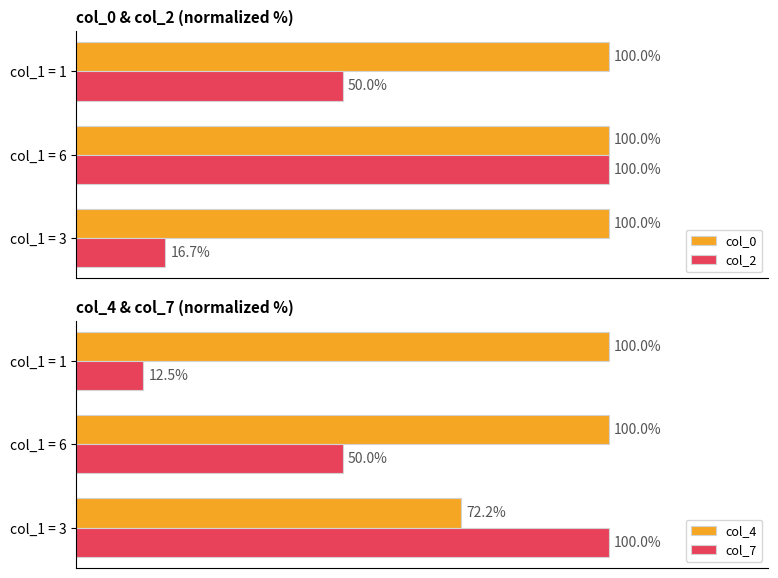

Reading left to right, list all the values displayed in this chart.

col_0: 100.0	100.0	100.0
col_2: 16.7	100.0	50.0
col_4: 72.2	100.0	100.0
col_7: 100.0	50.0	12.5